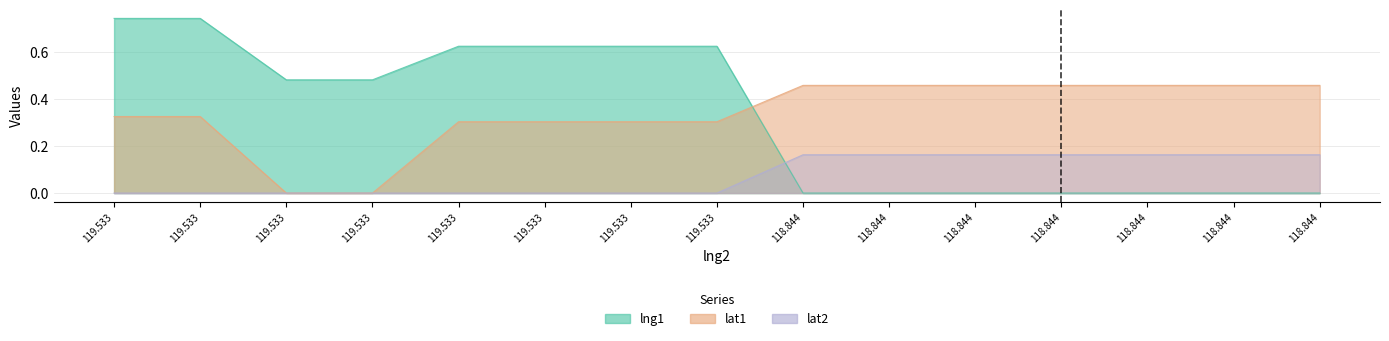

What is the difference between the maximum and minimum values in the lng1 series?

0.7